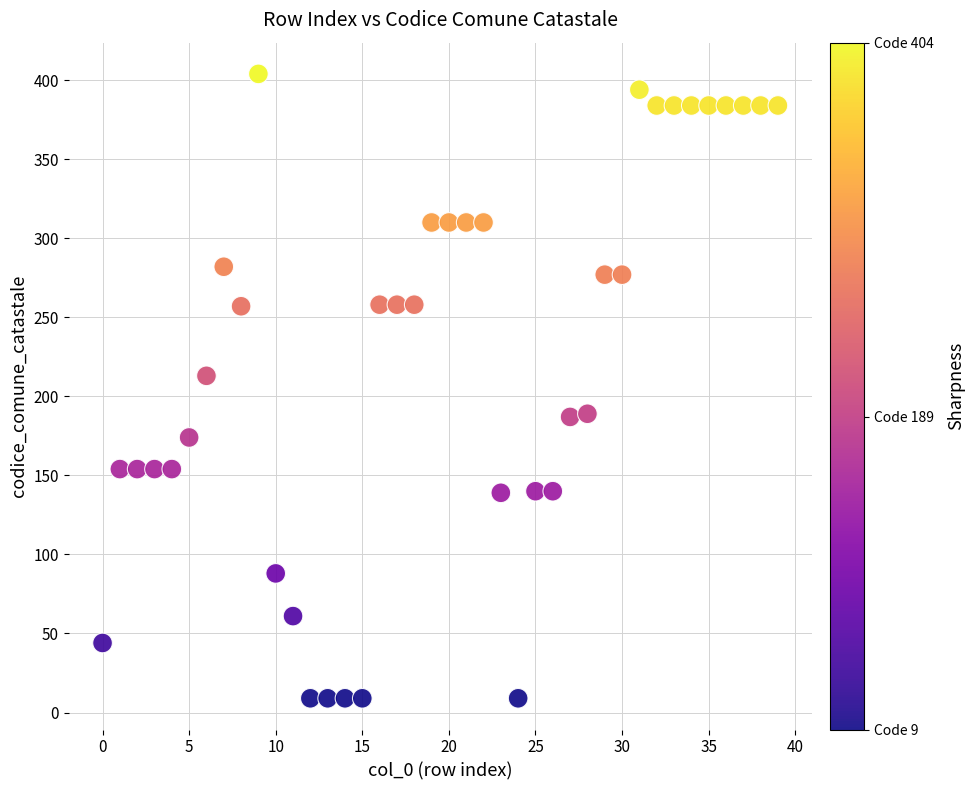

What Y value in the scatter plot is closest to 206?

213